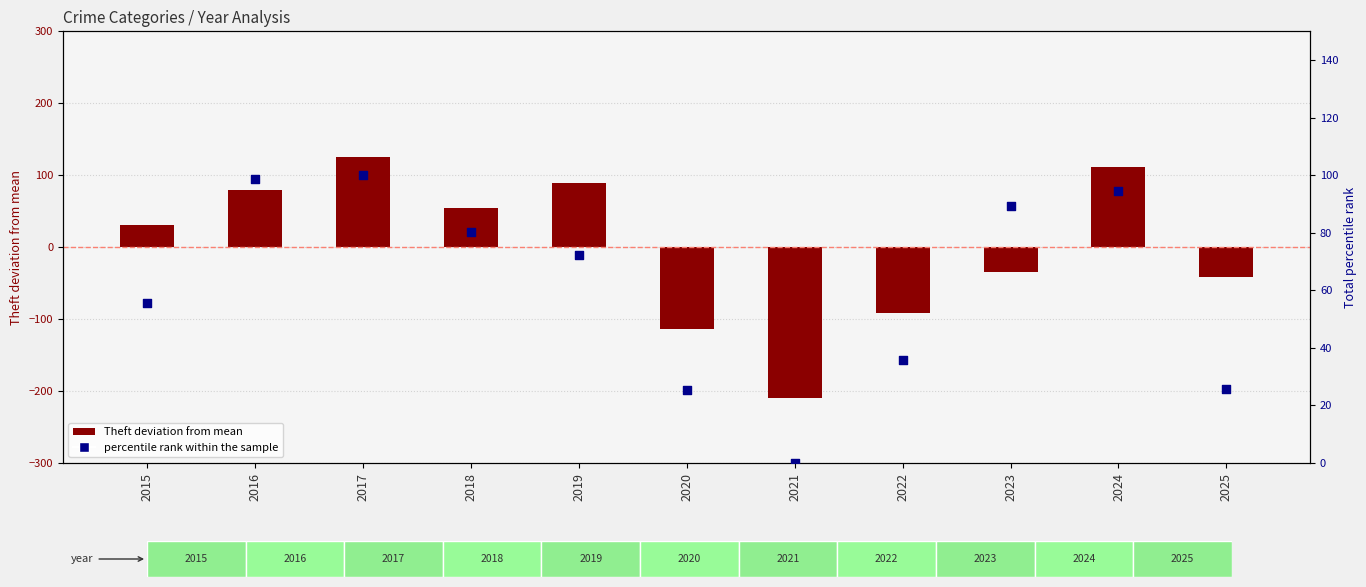

What is the change in value from 2017 to 2023?

-10.7